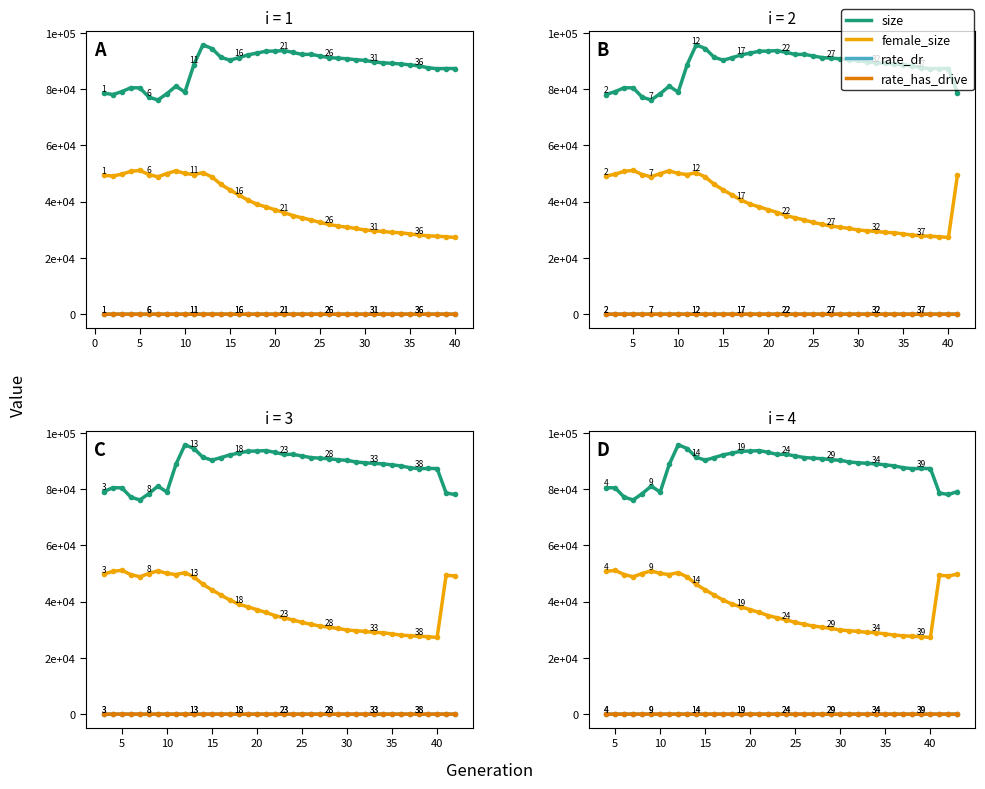

True or false: rate_dr has more than 2 interior local peaks.

False